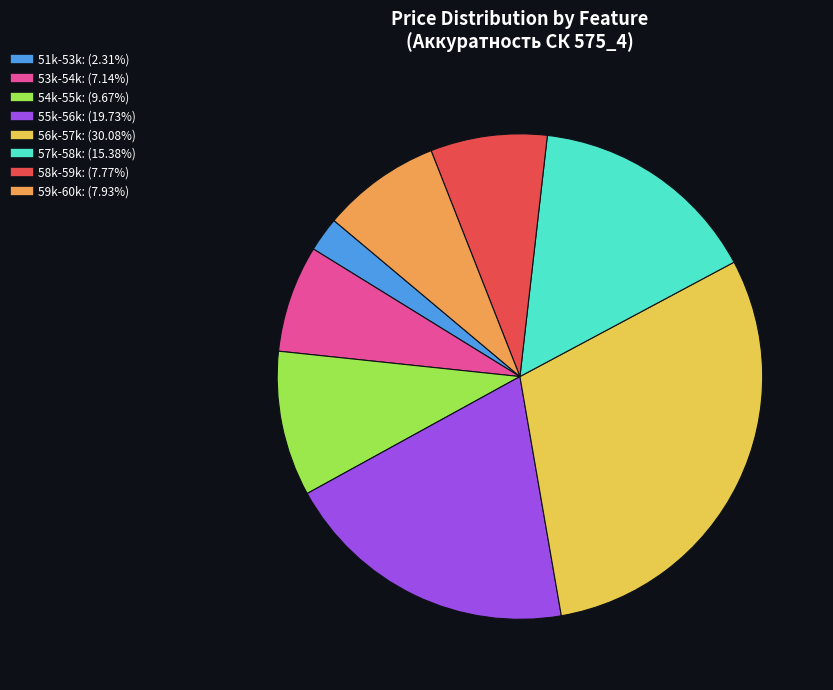

Does any single category account for the majority?

No